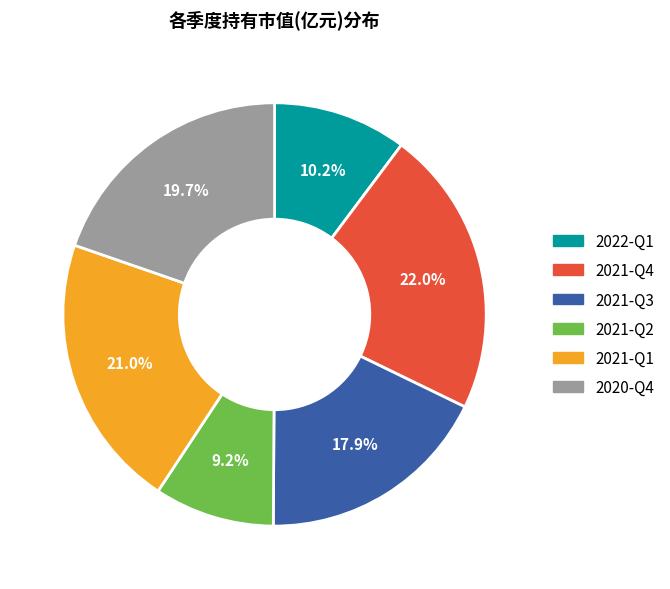

How many segments does this pie chart have?

6